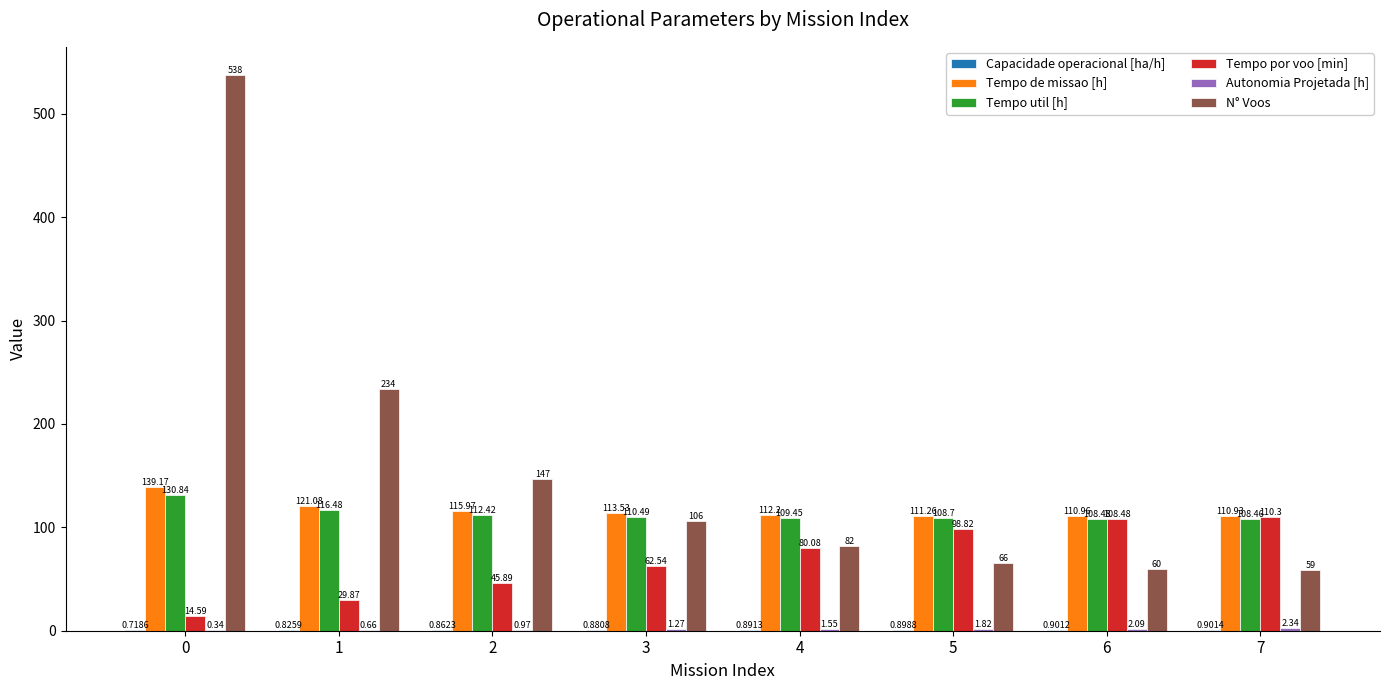

What is the total value across all series at 0?

823.7